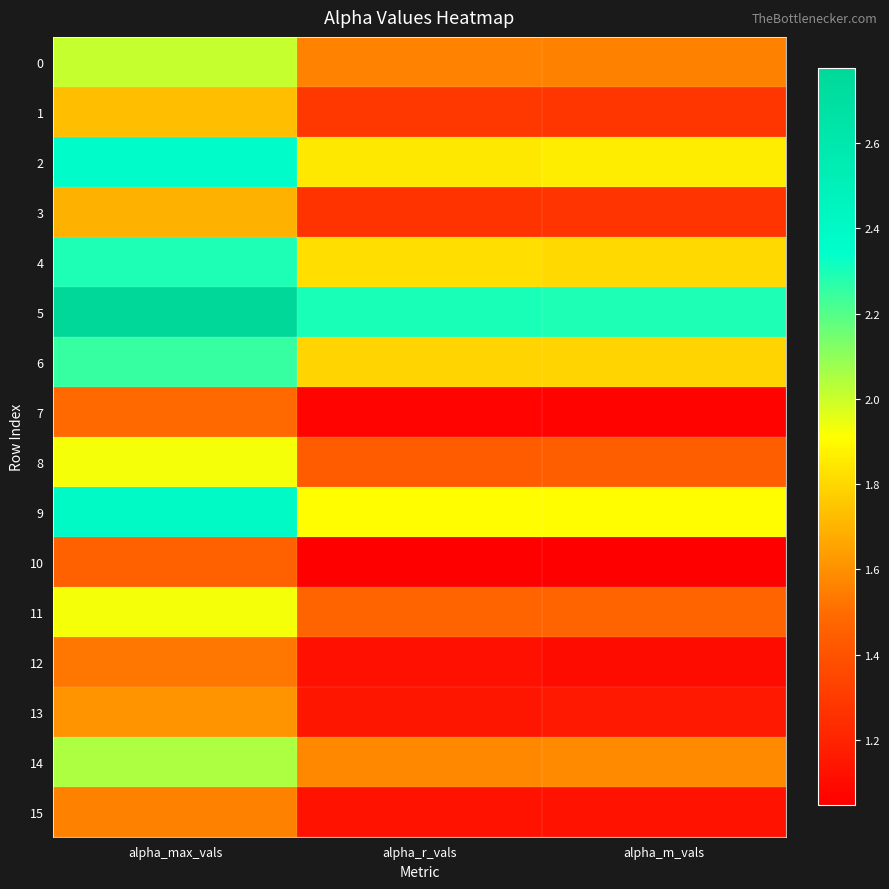

Which has a higher value, alpha_r_vals or alpha_m_vals?

alpha_r_vals